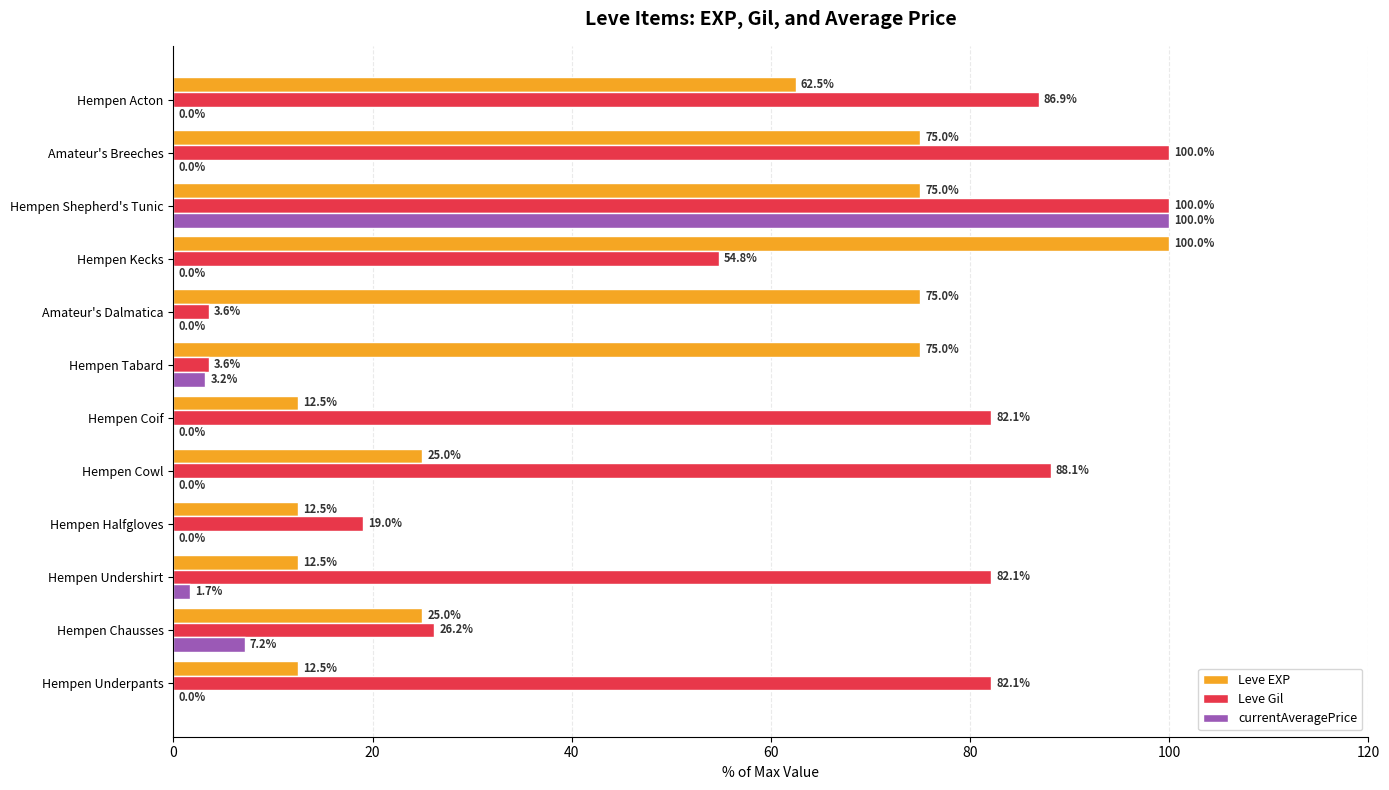

Which series changed the most between Hempen Chausses and Hempen Cowl?

Leve Gil